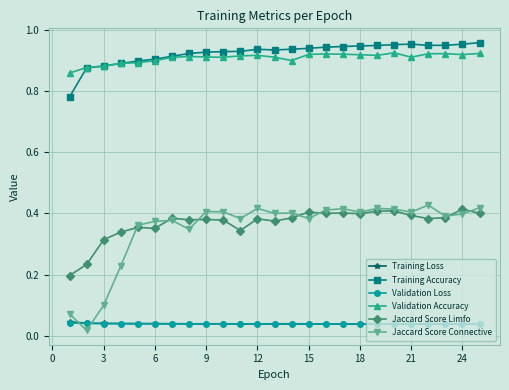

True or false: Training Loss has more than 1 interior local peaks.

True